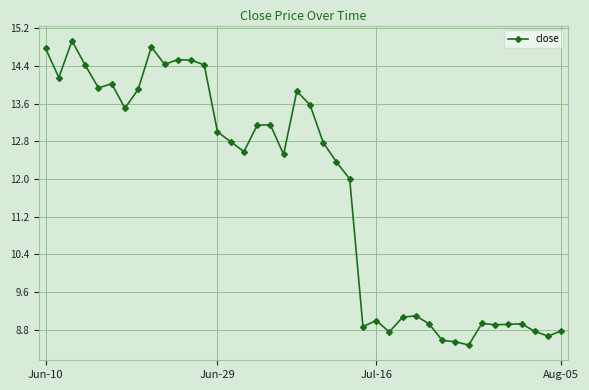

What is the minimum value shown in the chart?

8.5